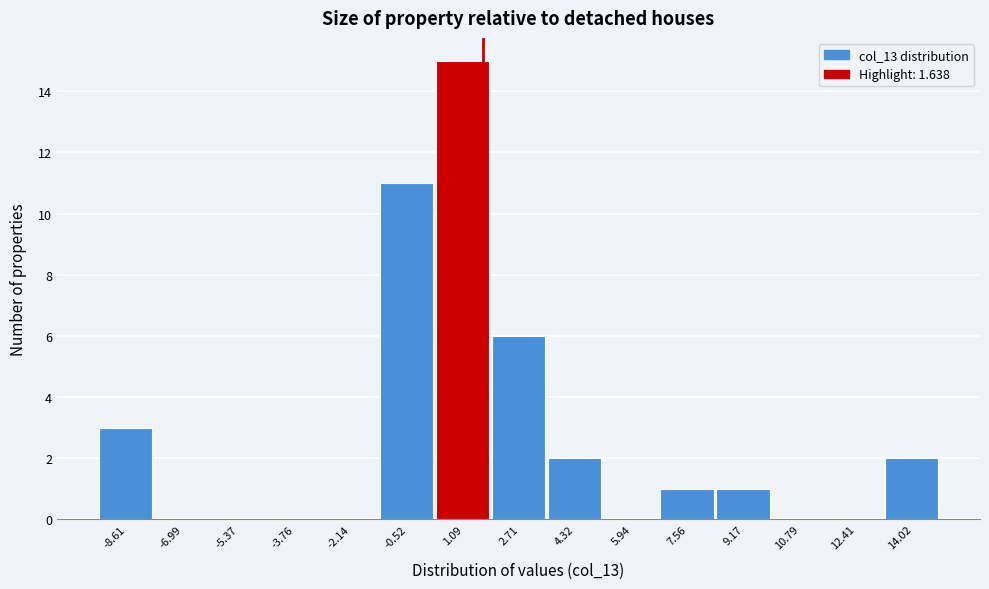

Reading left to right, transcribe this chart: for each bar, give the range it covers on the x-axis and its height. Neither the bar edges nor the heights are printed on the chart, so give them approximately, as read against the axes.

-9.4 to -7.8: 3
-7.8 to -6.2: 0
-6.2 to -4.6: 0
-4.6 to -3.0: 0
-3.0 to -1.4: 0
-1.4 to 0.2: 11
0.2 to 2.0: 15
2.0 to 3.6: 6
3.6 to 5.2: 2
5.2 to 6.8: 0
6.8 to 8.4: 1
8.4 to 10.0: 1
10.0 to 11.6: 0
11.6 to 13.2: 0
13.2 to 14.8: 2